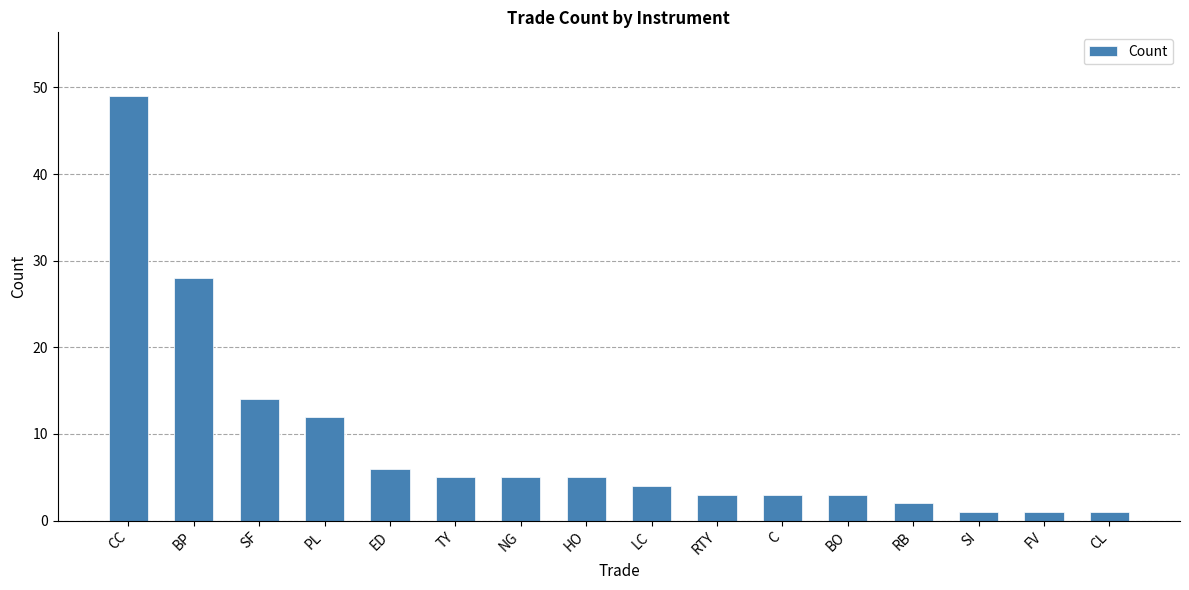

Which label corresponds to the largest value in the chart?

CC